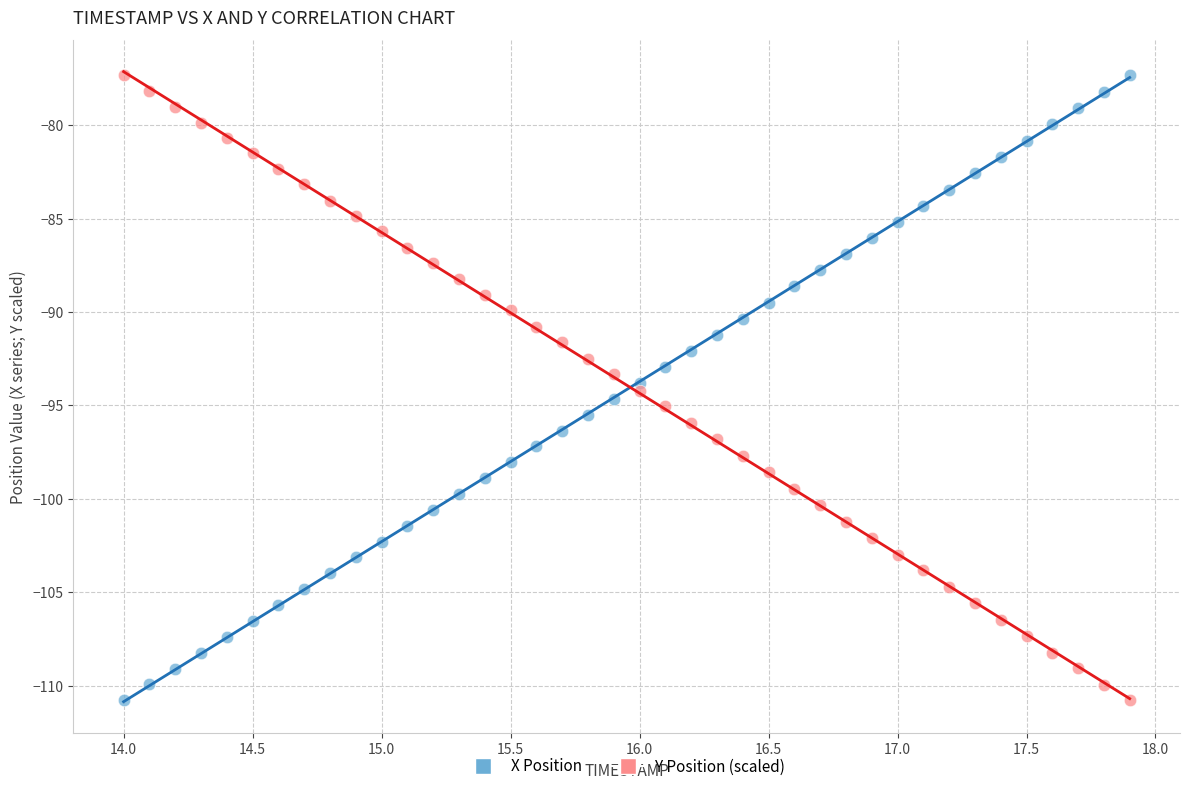

Across all data points, what is the range of X values (max minus min)?

3.9